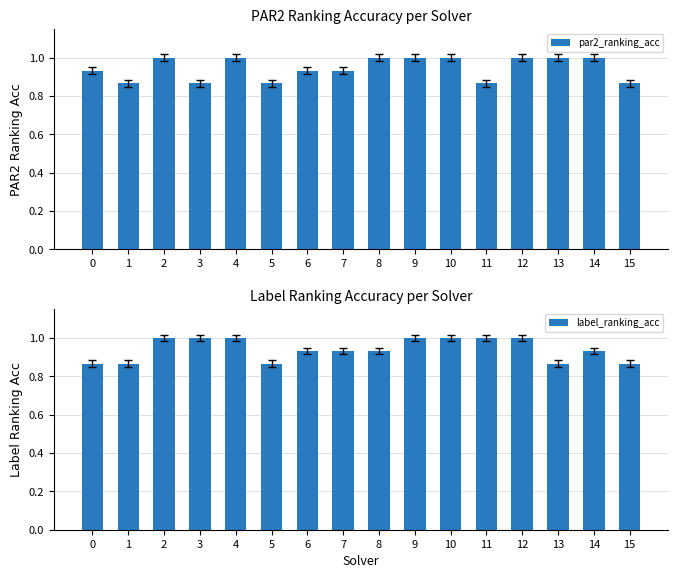

What are all the series names shown in the legend?

par2_ranking_acc, label_ranking_acc